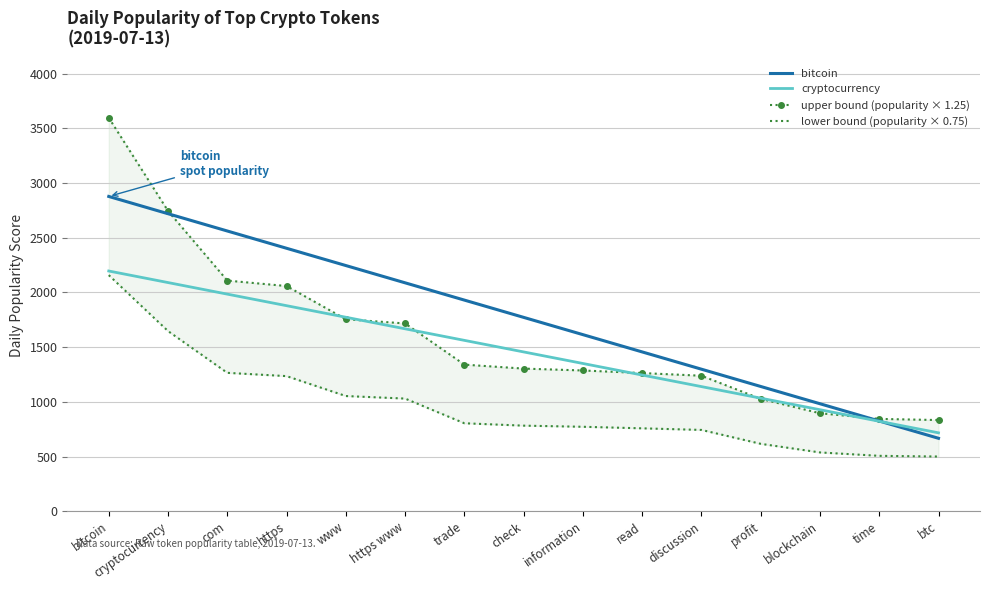

How many lines are shown in the chart?

4